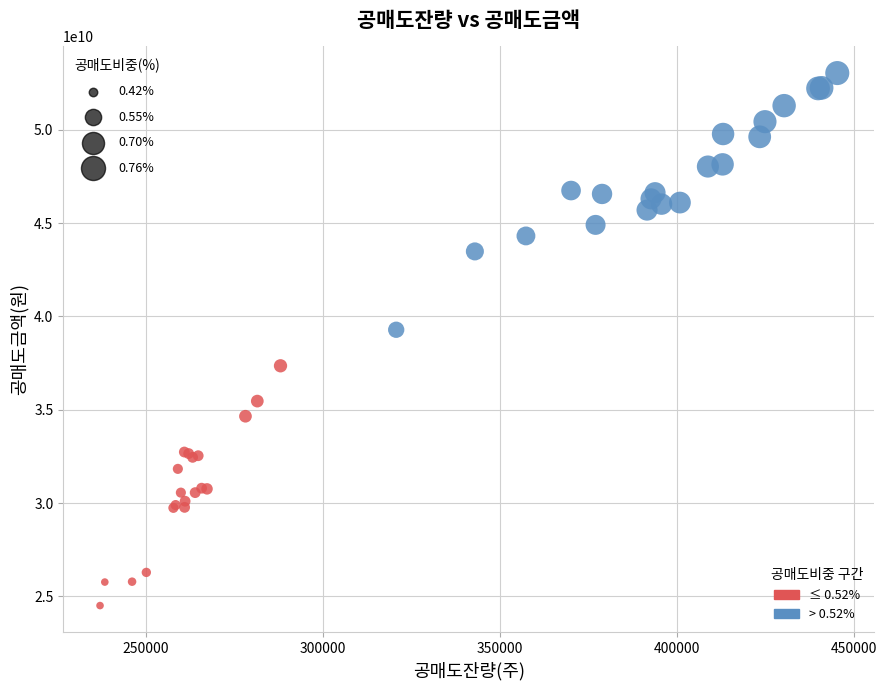

What Y value in the scatter plot is closest to 38768524950?

39281217500